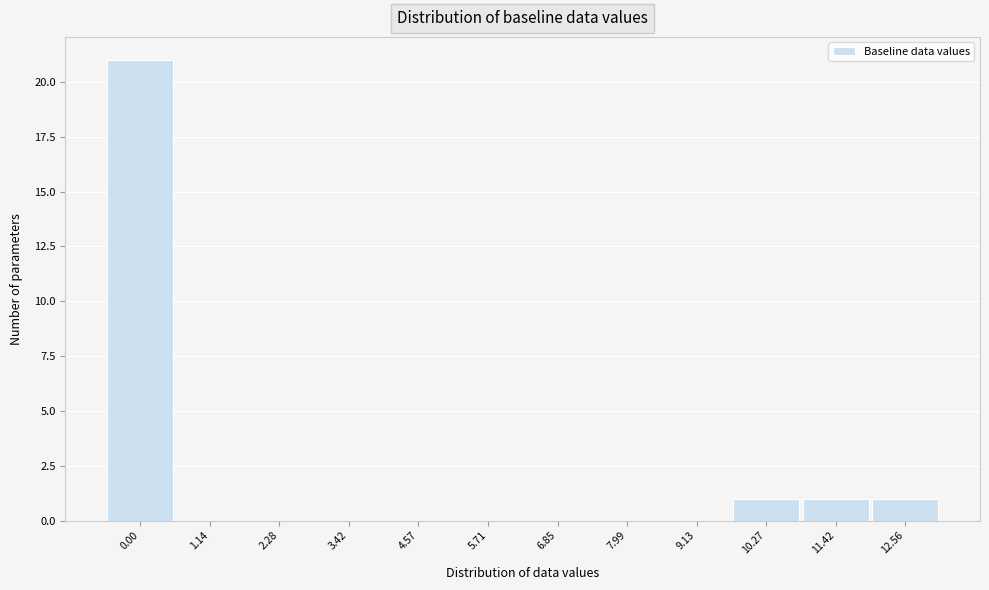

Reading left to right, what are all the values shown in this chart?

0.00=21	1.14=0	2.28=0	3.42=0	4.57=0	5.71=0	6.85=0	7.99=0	9.13=0	10.27=1	11.42=1	12.56=1